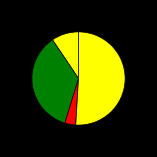

Which category has the smallest portion of the pie?

Homicide